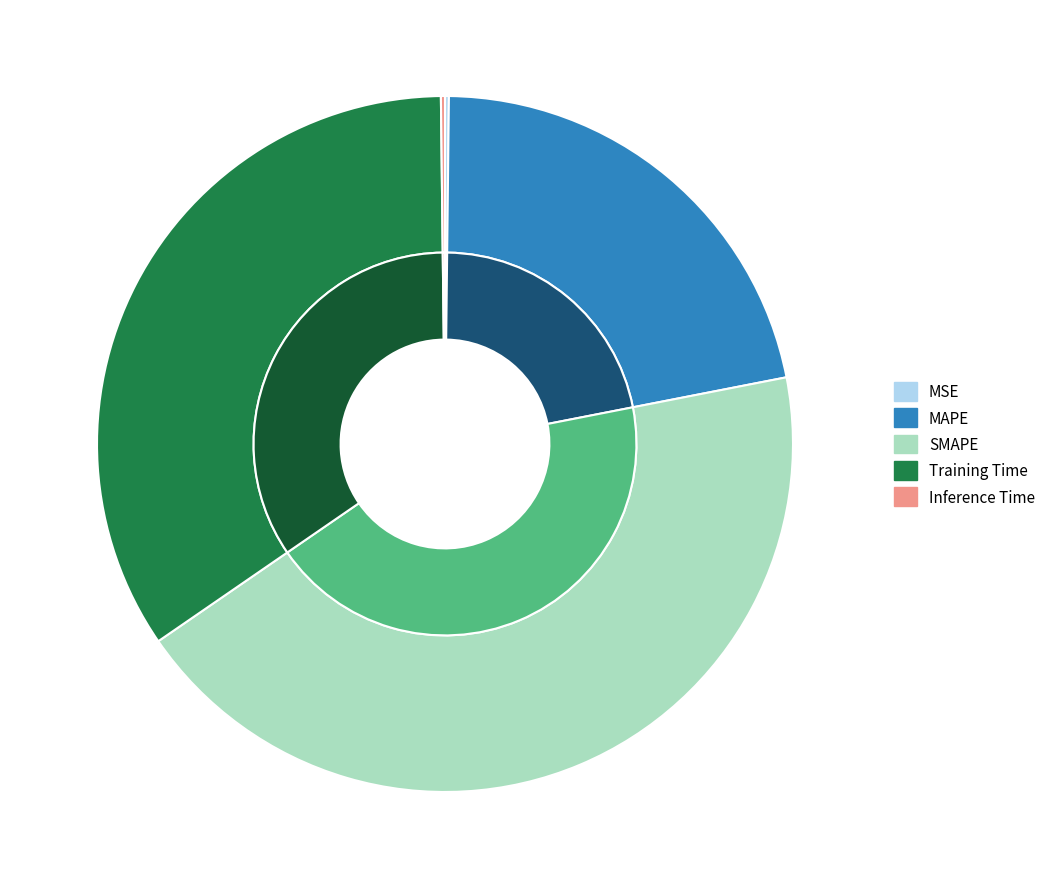

Do Training Time and MAPE together represent more than half of the pie?

Yes